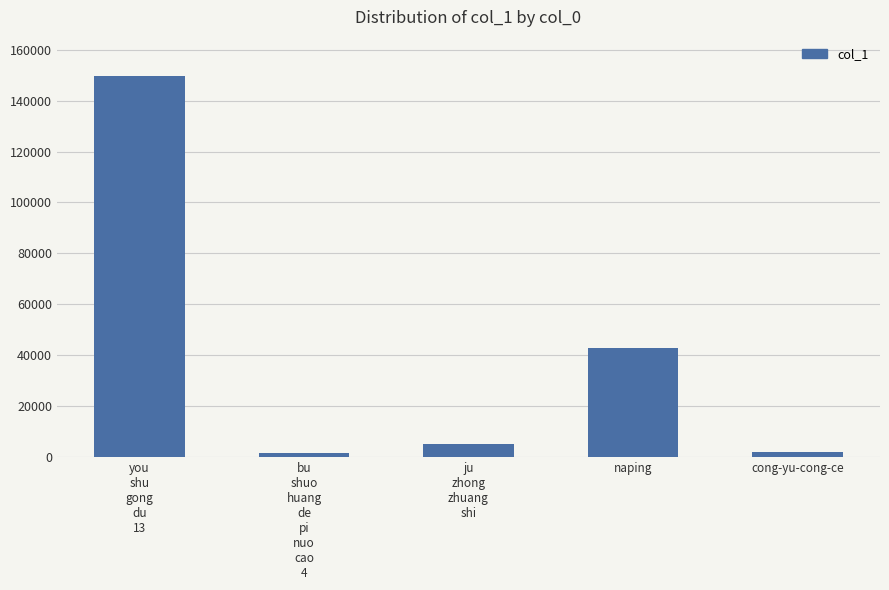

How many data points are less than 5258?

2